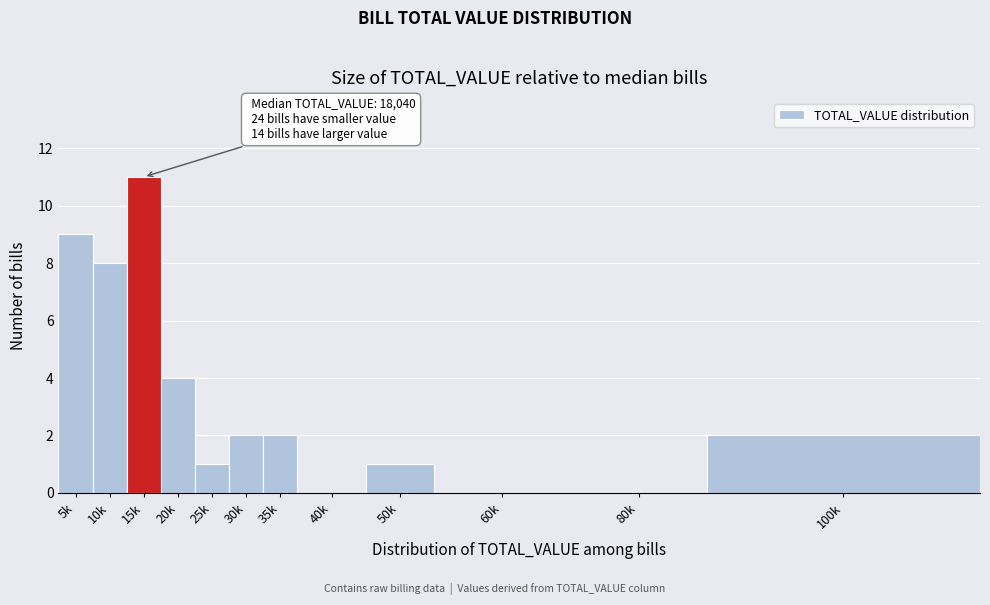

Reading left to right, what are all the values shown in this chart?

5k=9	10k=8	15k=11	20k=4	25k=1	30k=2	35k=2	40k=0	50k=1	60k=0	80k=0	100k=2